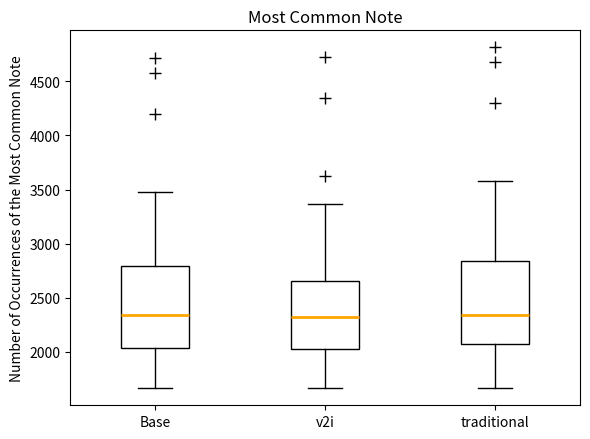

Reading left to right, read every box against the y-axis: the position of its median line, the range the box covers, and the ends of its whiskers. The values are not printed on the chart, so give them approximately, as read against the axis.

Base: median 2350, box 2050 to 2800, whiskers 1650 to 3500
v2i: median 2300, box 2050 to 2650, whiskers 1650 to 3350
traditional: median 2350, box 2050 to 2850, whiskers 1650 to 3600